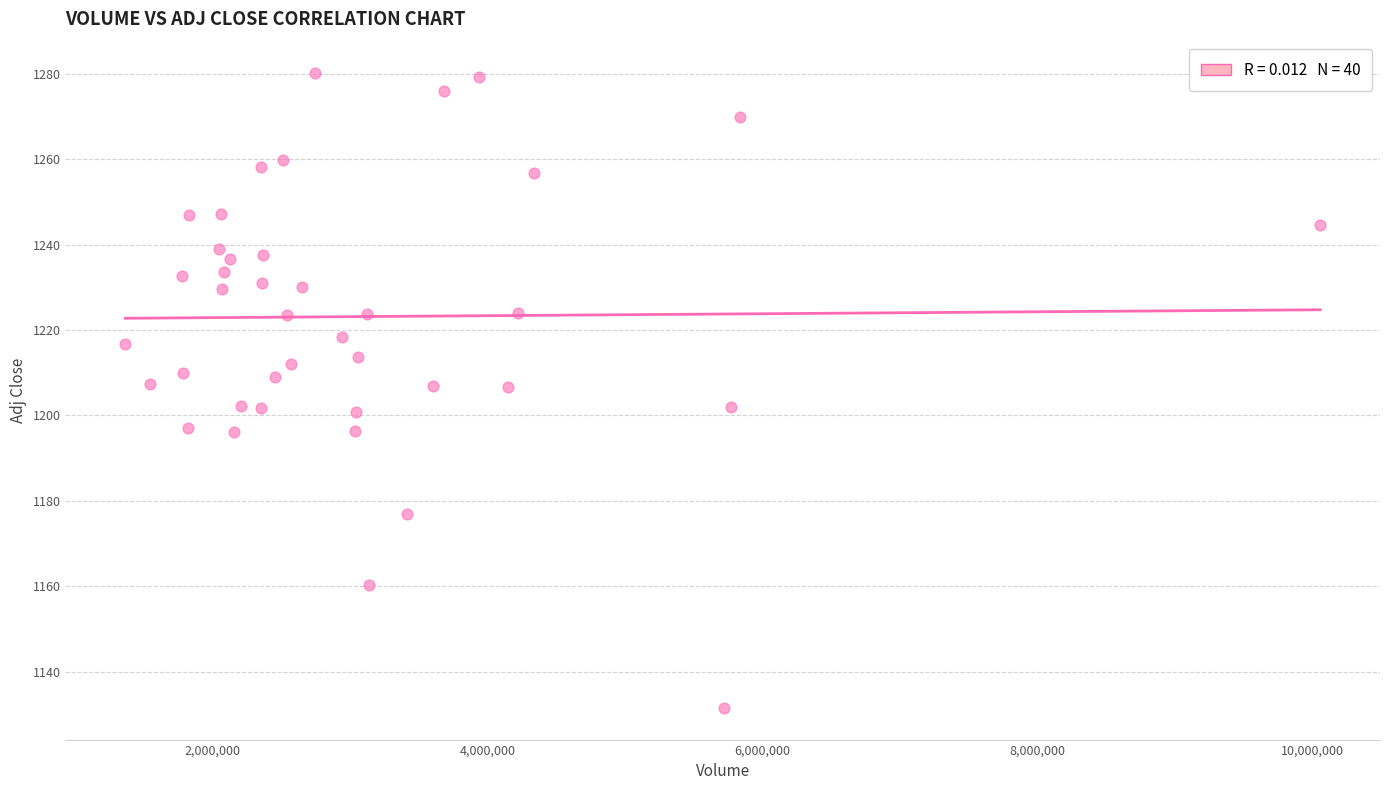

What is the range of X values (max minus min)?

8694491.0